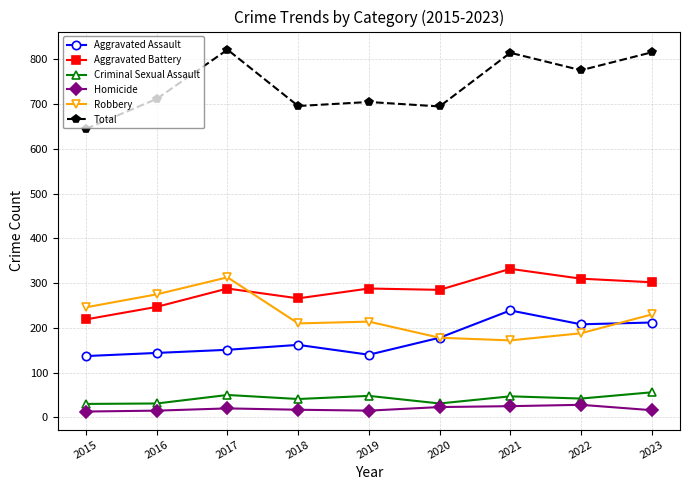

At how many categories does at least one series exceed 254?

9